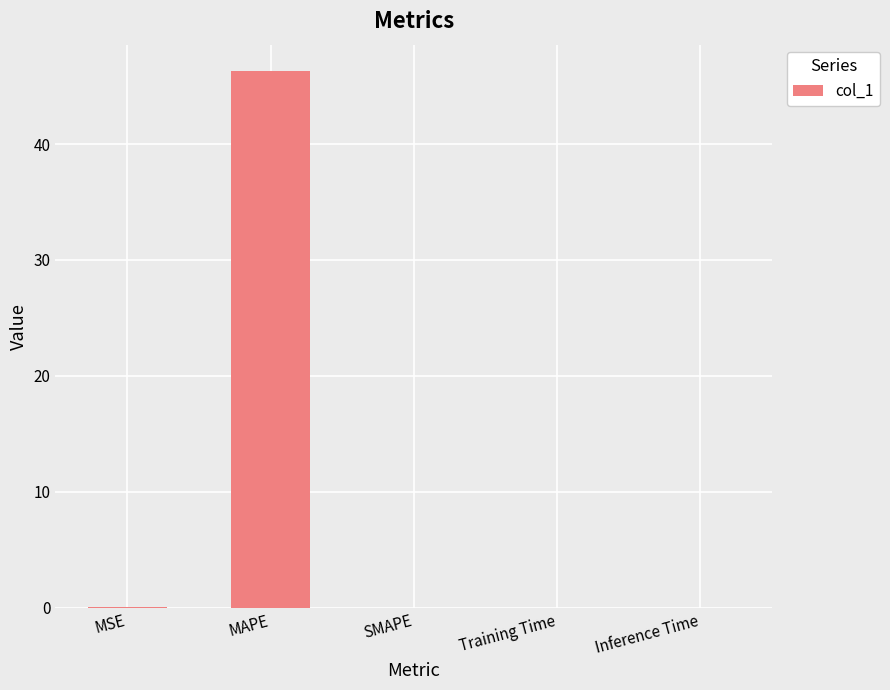

What is the average value?

9.3